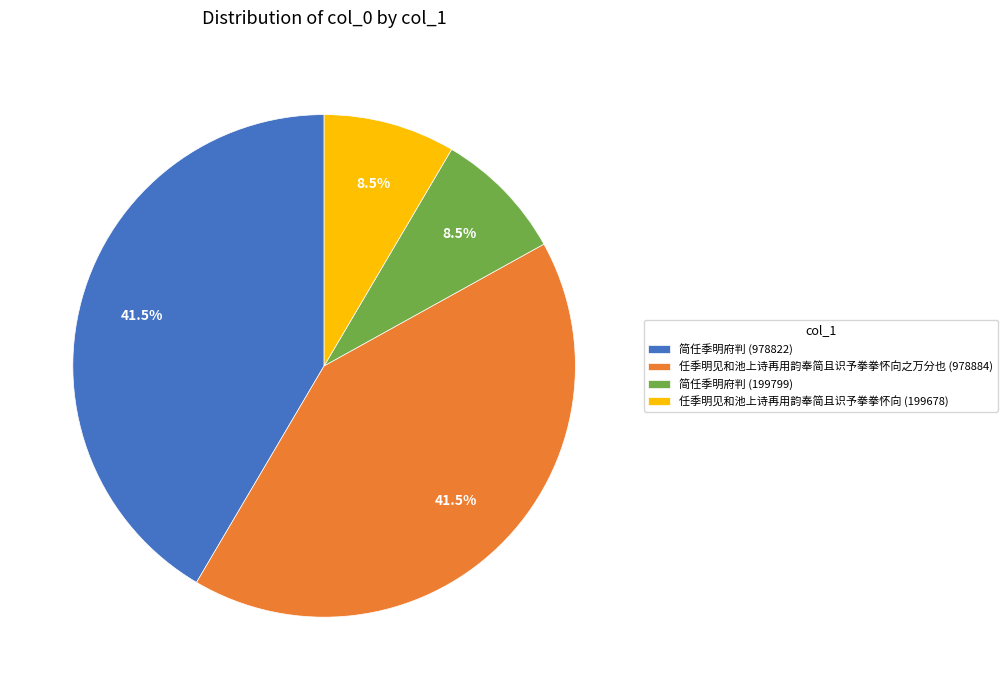

What is the total percentage of 任季明见和池上诗再用韵奉简且识予拳拳怀向 (199678) and 简任季明府判 (978822)?

50.0%